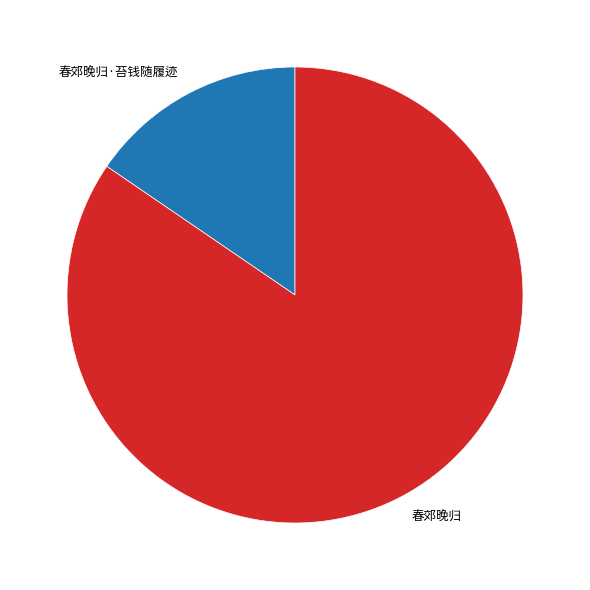

Which category has the biggest portion of the pie?

春郊晚归